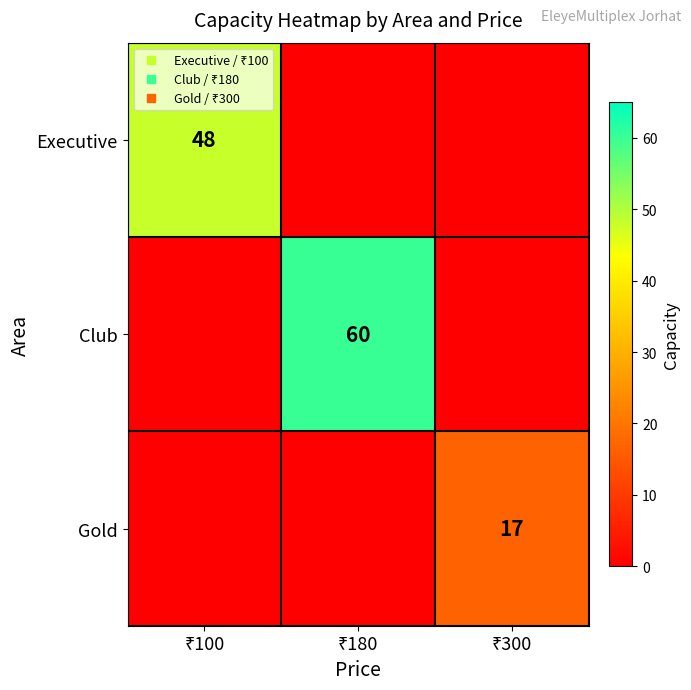

What is the total value across all series at ₹300?

17